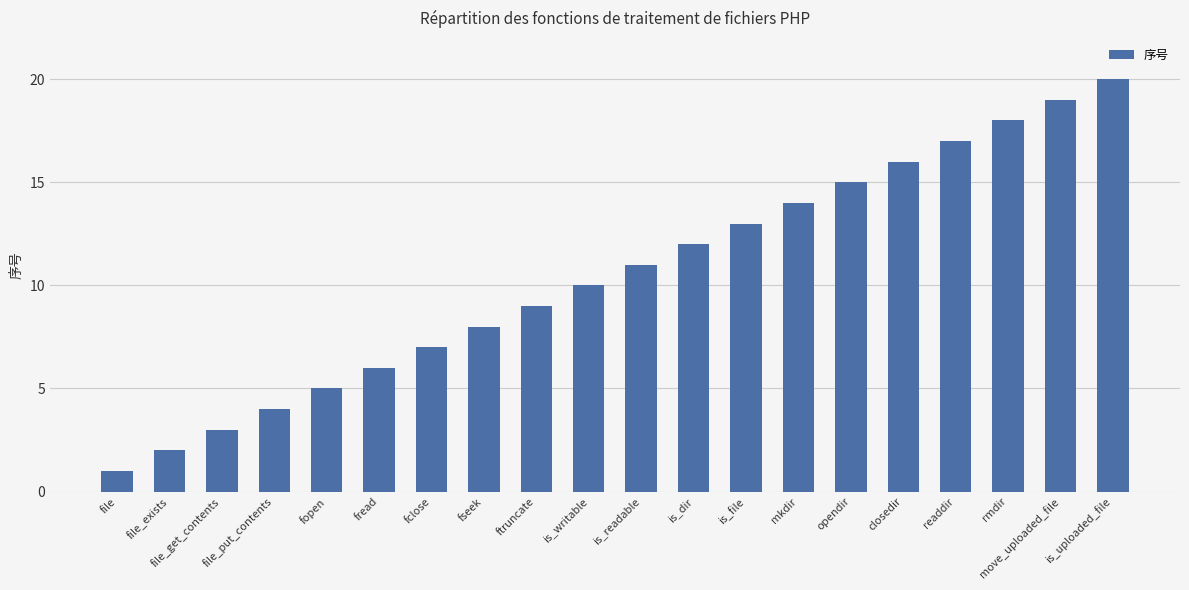

What is the sum of the values at is_readable and is_uploaded_file?

31